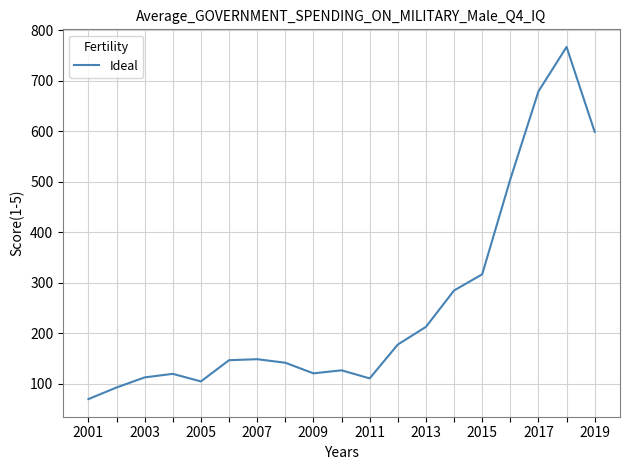

What is the maximum value shown in the chart?

767